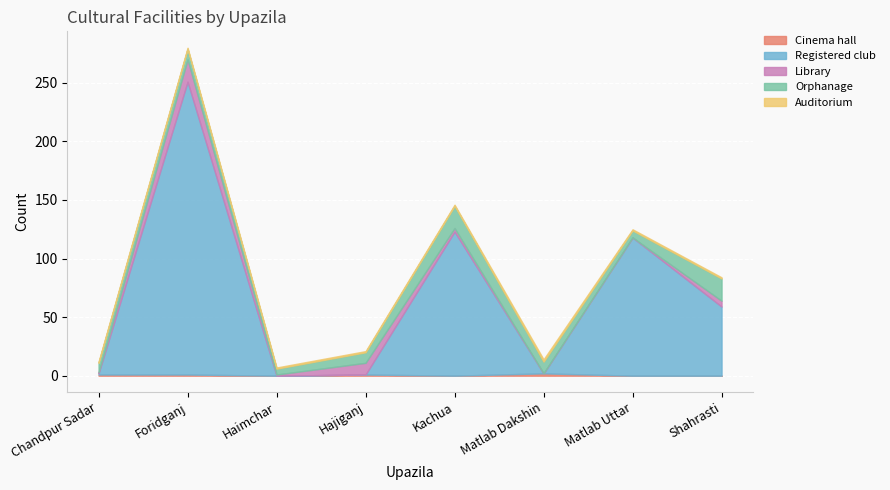

Which series has the largest total across all categories?

Registered club